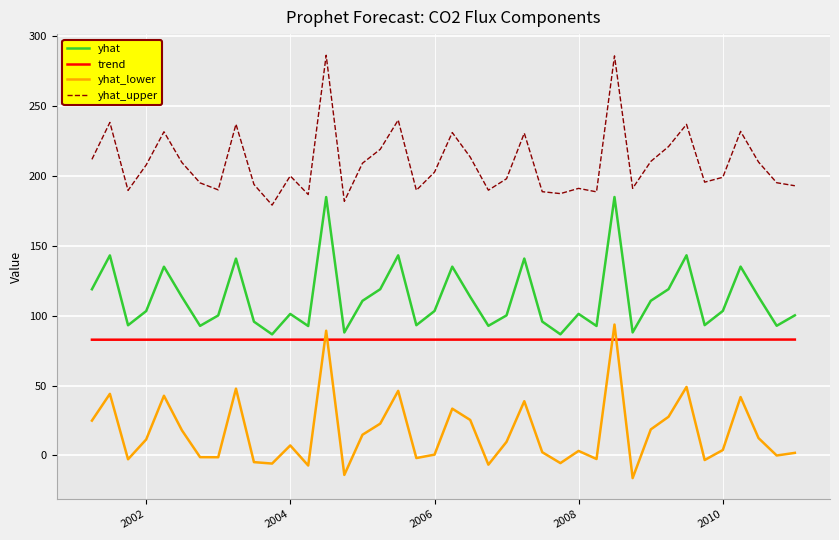

True or false: yhat_lower and trend intersect in this chart.

True